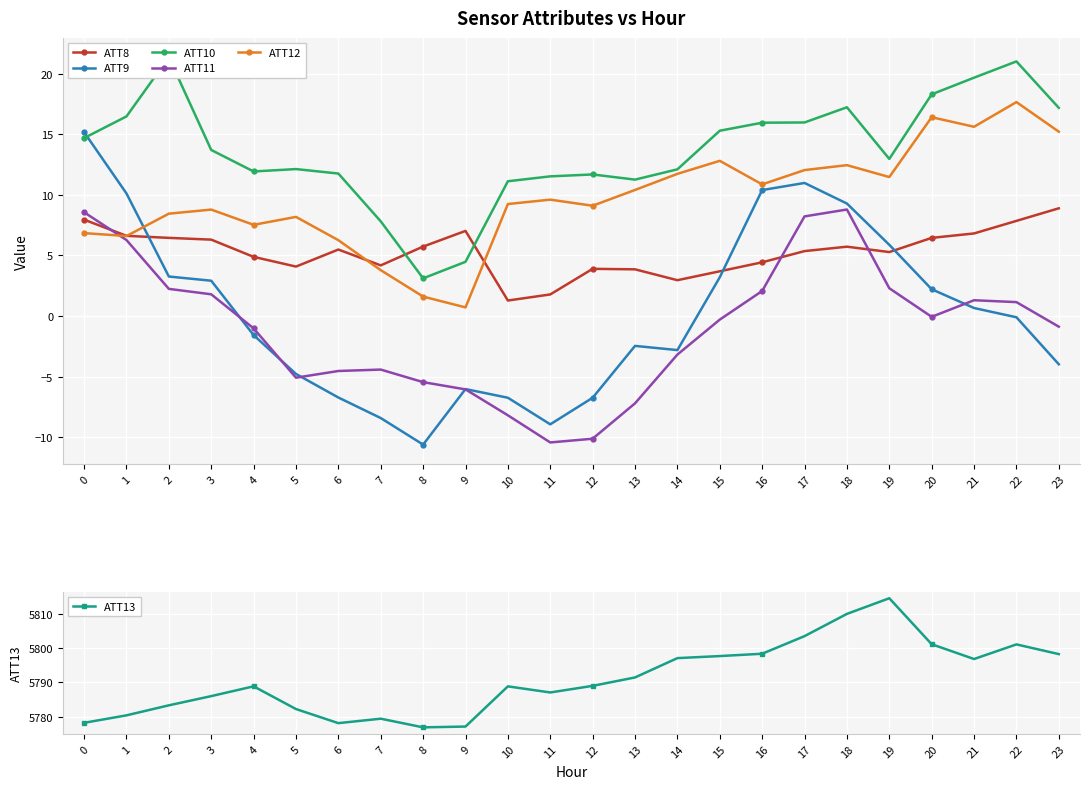

What is the sum of all ATT8 values?

127.0